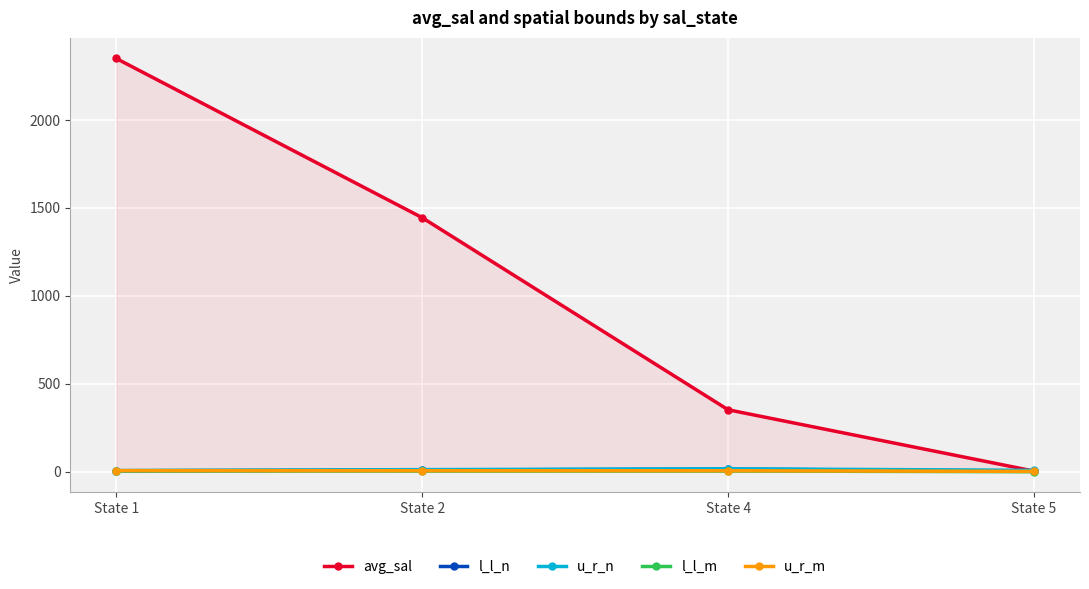

How many interior local peaks does the l_l_n series have?

1